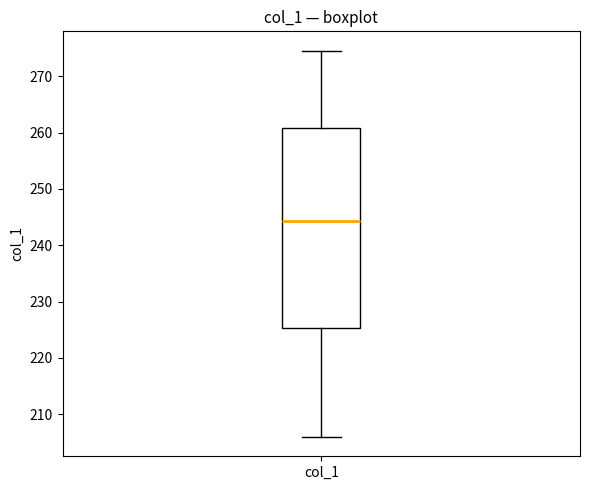

Where is the upper edge of the box for col_1 on the y-axis? The values are not printed on the chart, so give them approximately, as read against the axis.

261